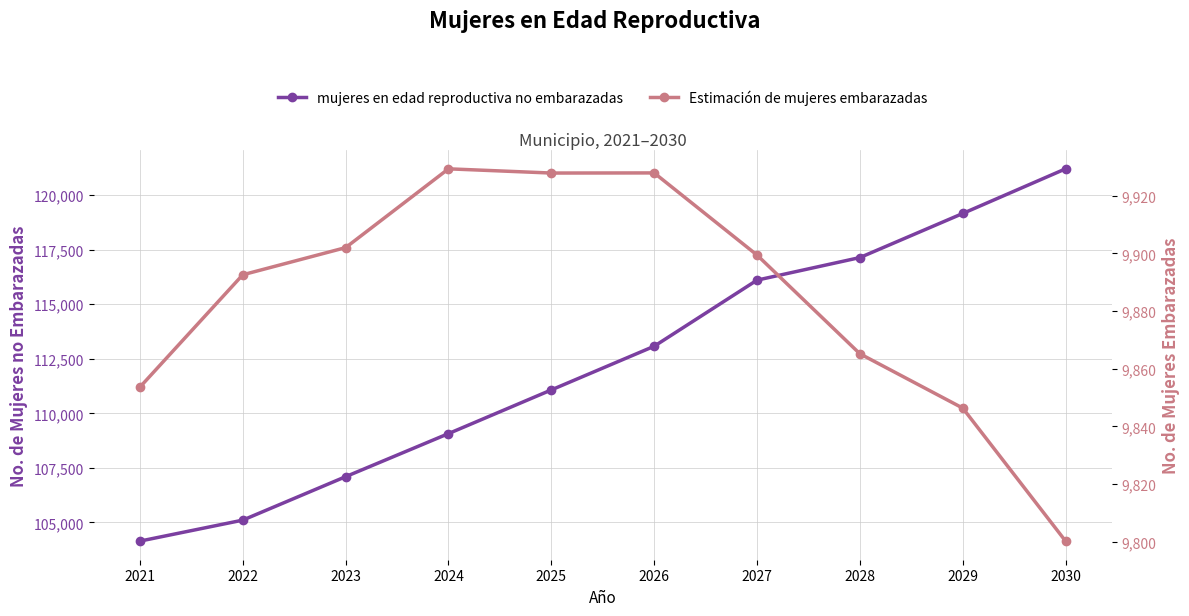

What is the total value across all series at 2027?

126000.0